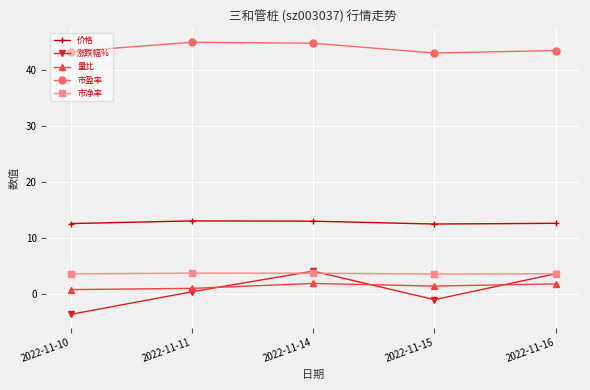

Which series has the largest total across all categories?

市盈率